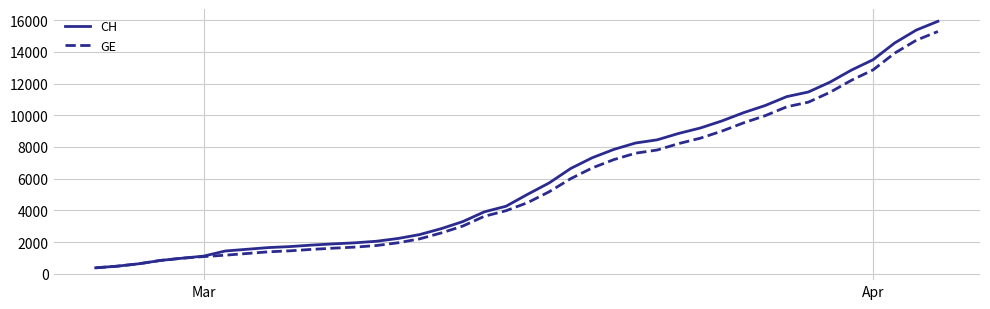

What is the maximum value for CH?

15926